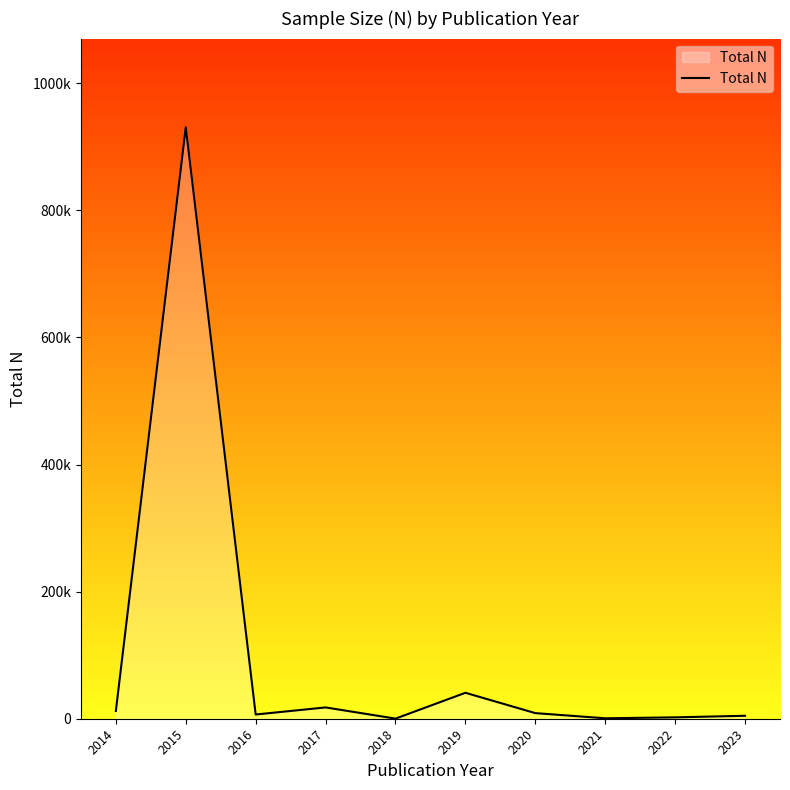

What is the change in value from 2016 to 2018?

-6465